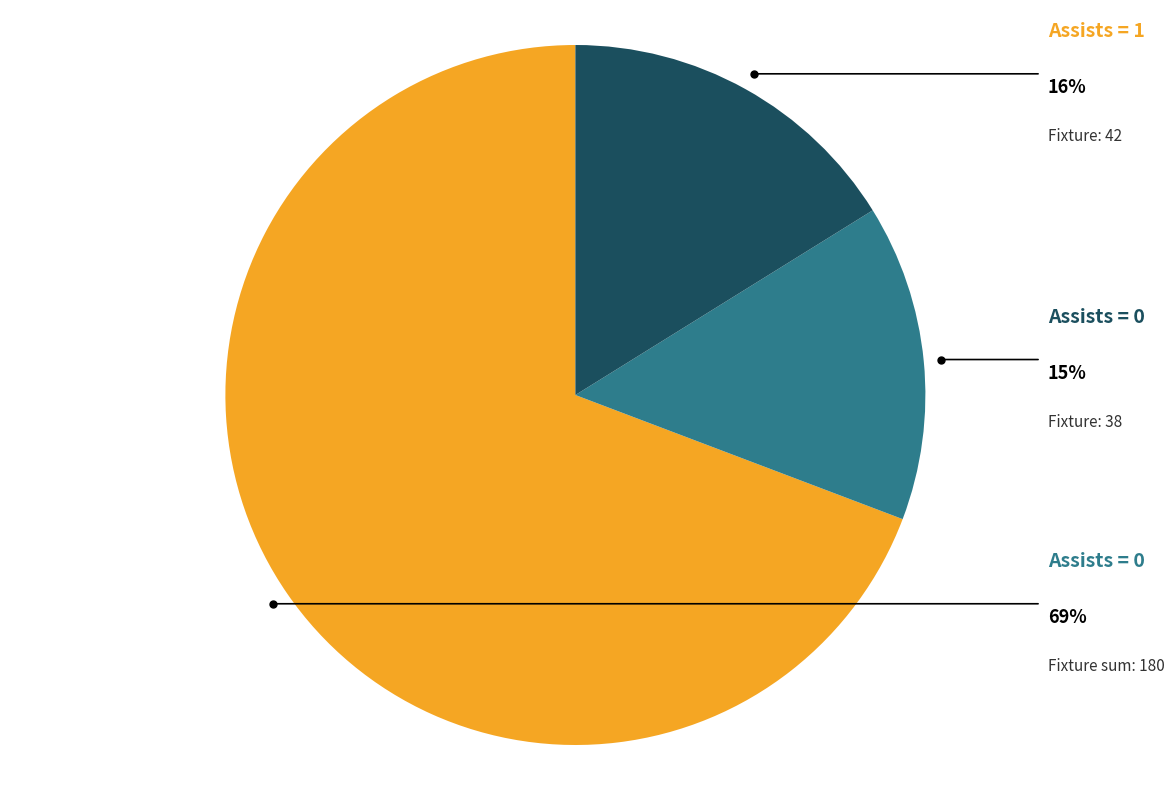

Is there a majority slice in this chart?

Yes